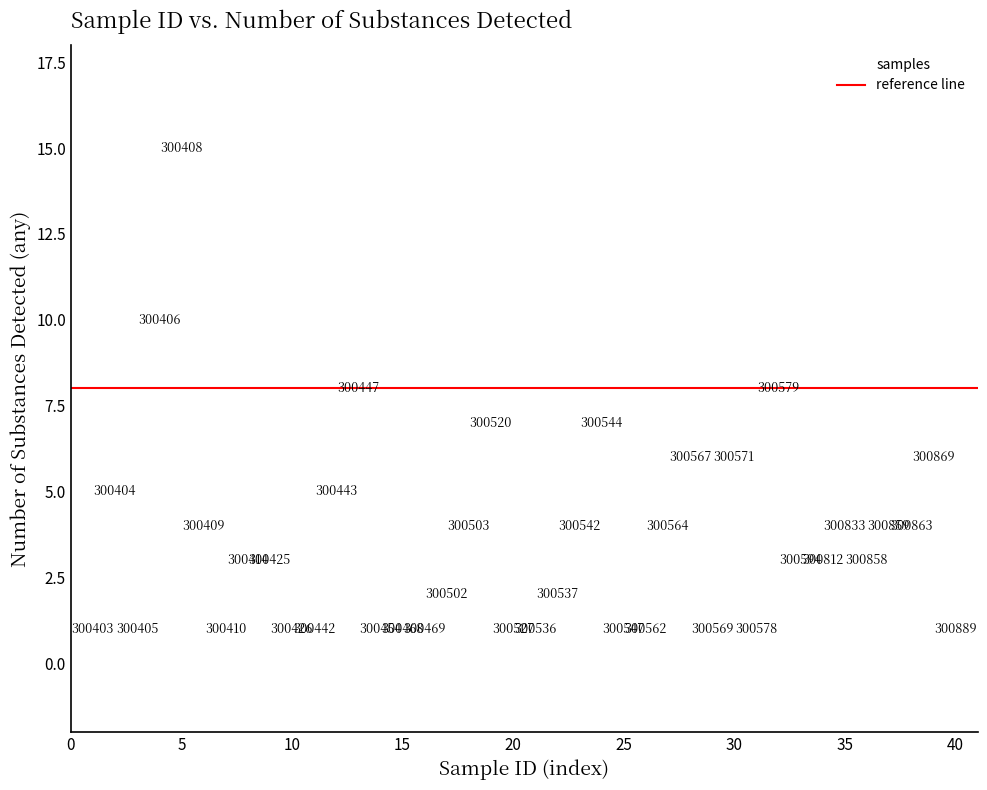

What Y value in the scatter plot is closest to 8?

8